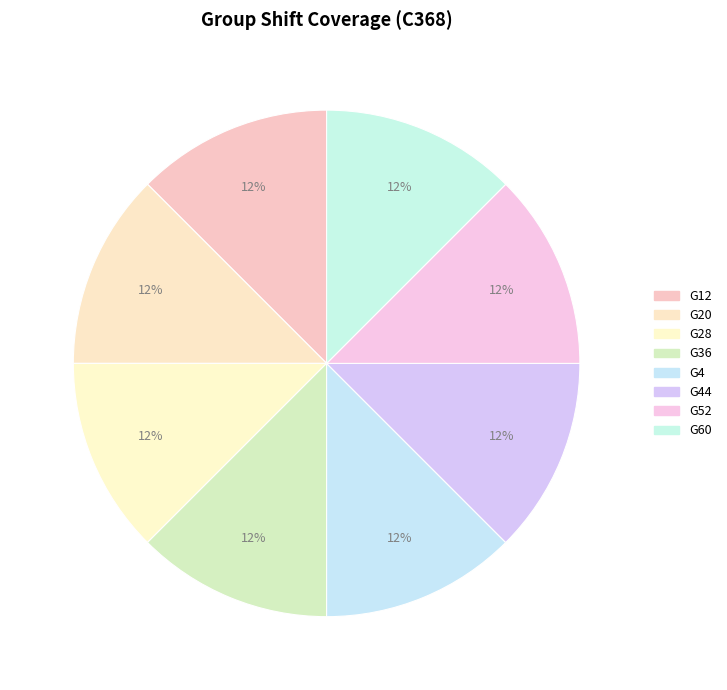

Is the sum of G60 and G28 greater than half?

No